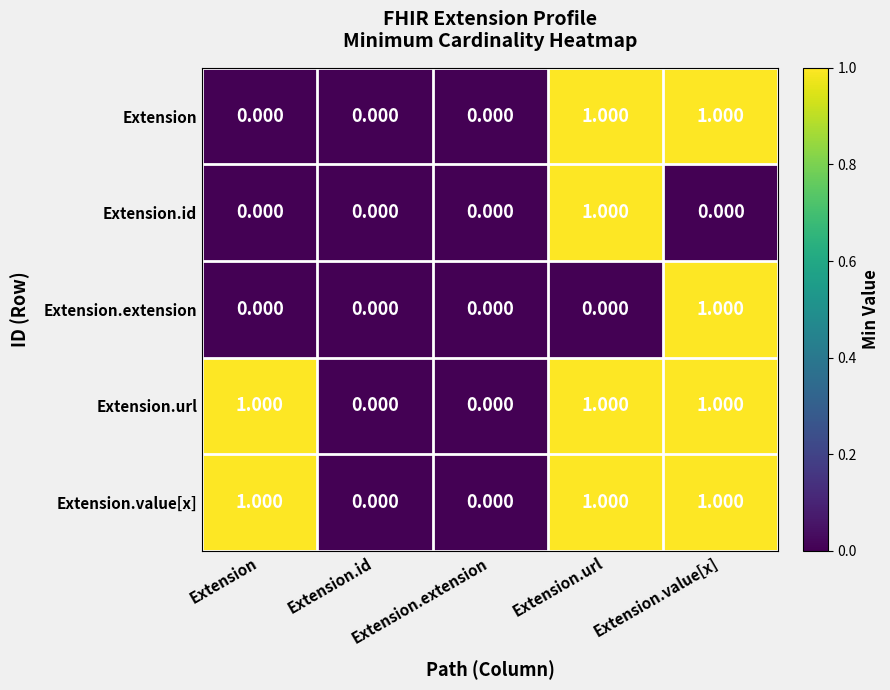

How many positive values does the Extension.url series have?

3